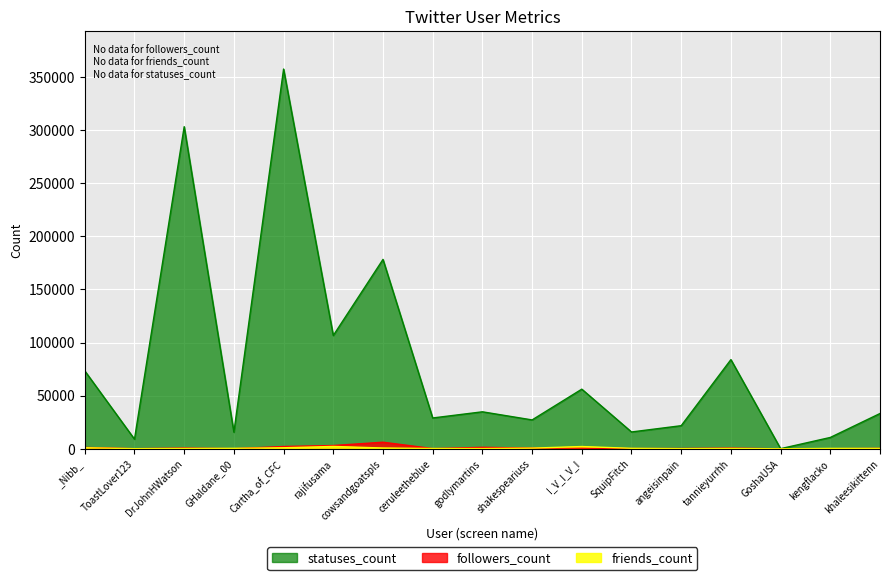

At how many categories does at least one series exceed 129407?

3